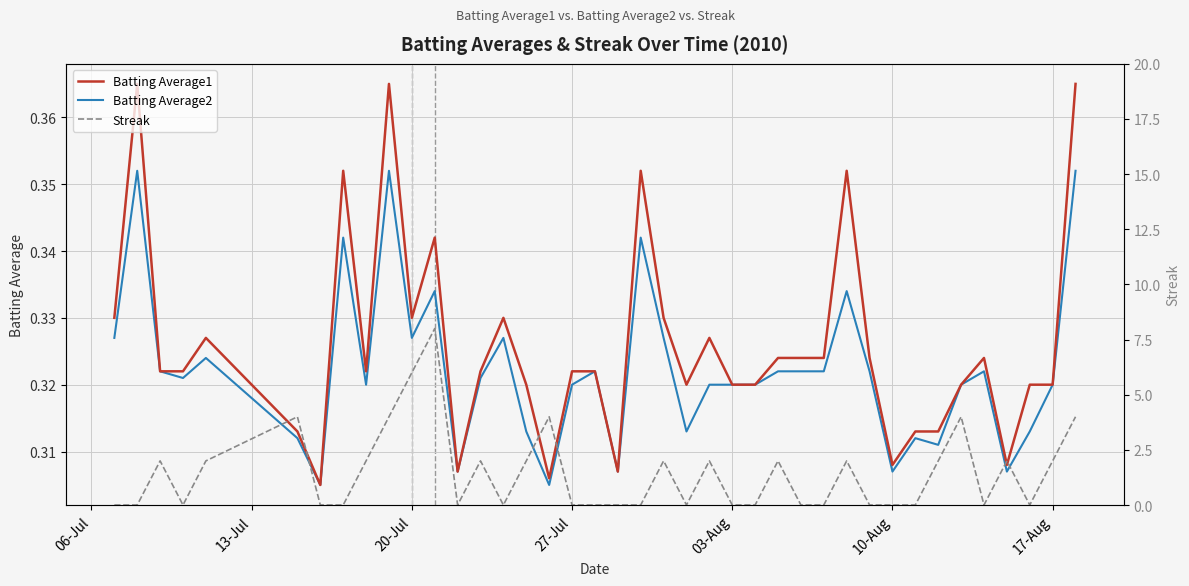

What is the difference between the maximum and minimum values in the Batting Average1 series?

0.1